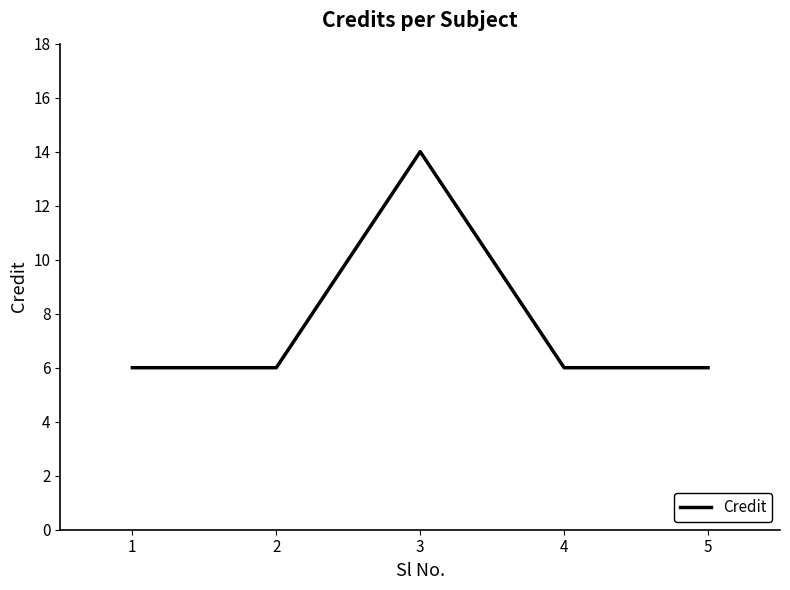

Reading left to right, what are all the values shown in this chart?

6	6	14	6	6